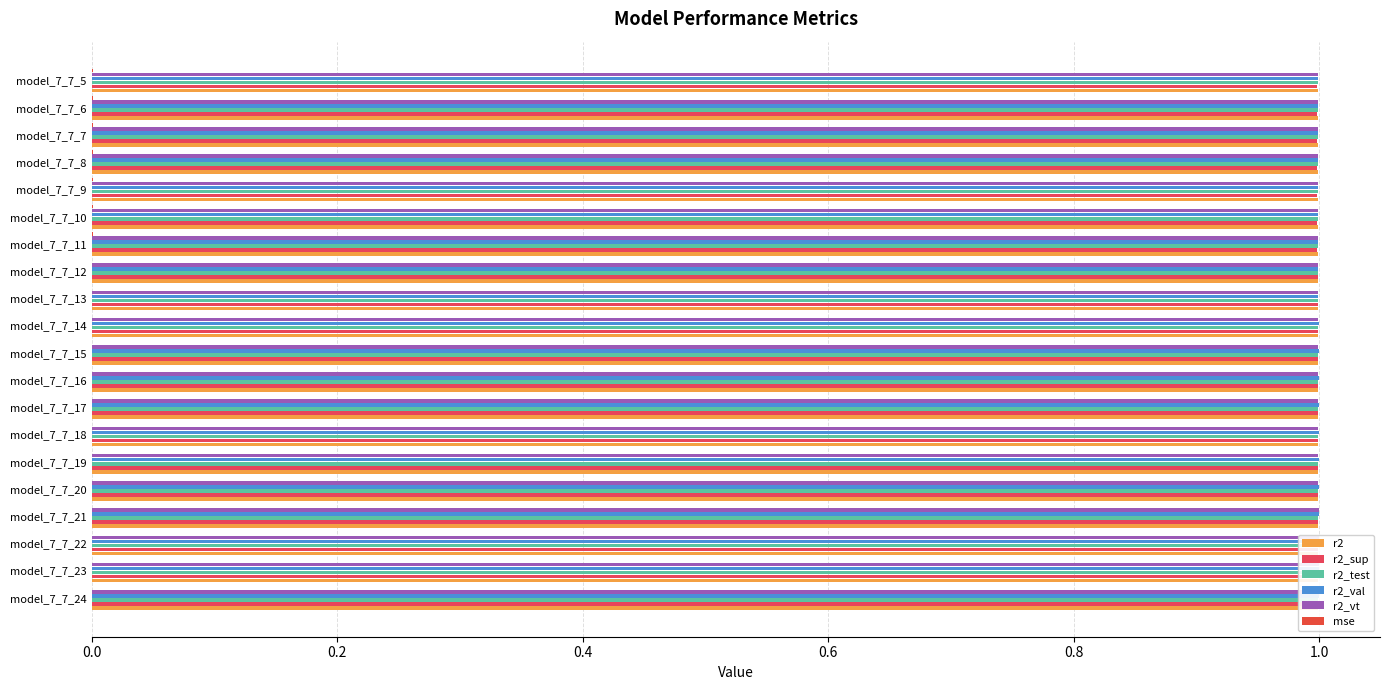

Reading left to right, list all the values displayed in this chart.

r2: 1.0	1.0	1.0	1.0	1.0	1.0	1.0	1.0	1.0	1.0	1.0	1.0	1.0	1.0	1.0	1.0	1.0	1.0	1.0	1.0
r2_sup: 1.0	1.0	1.0	1.0	1.0	1.0	1.0	1.0	1.0	1.0	1.0	1.0	1.0	1.0	1.0	1.0	1.0	1.0	1.0	1.0
r2_test: 1.0	1.0	1.0	1.0	1.0	1.0	1.0	1.0	1.0	1.0	1.0	1.0	1.0	1.0	1.0	1.0	1.0	1.0	1.0	1.0
r2_val: 1.0	1.0	1.0	1.0	1.0	1.0	1.0	1.0	1.0	1.0	1.0	1.0	1.0	1.0	1.0	1.0	1.0	1.0	1.0	1.0
r2_vt: 1.0	1.0	1.0	1.0	1.0	1.0	1.0	1.0	1.0	1.0	1.0	1.0	1.0	1.0	1.0	1.0	1.0	1.0	1.0	1.0
mse: 0.0	0.0	0.0	0.0	0.0	0.0	0.0	0.0	0.0	0.0	0.0	0.0	0.0	0.0	0.0	0.0	0.0	0.0	0.0	0.0